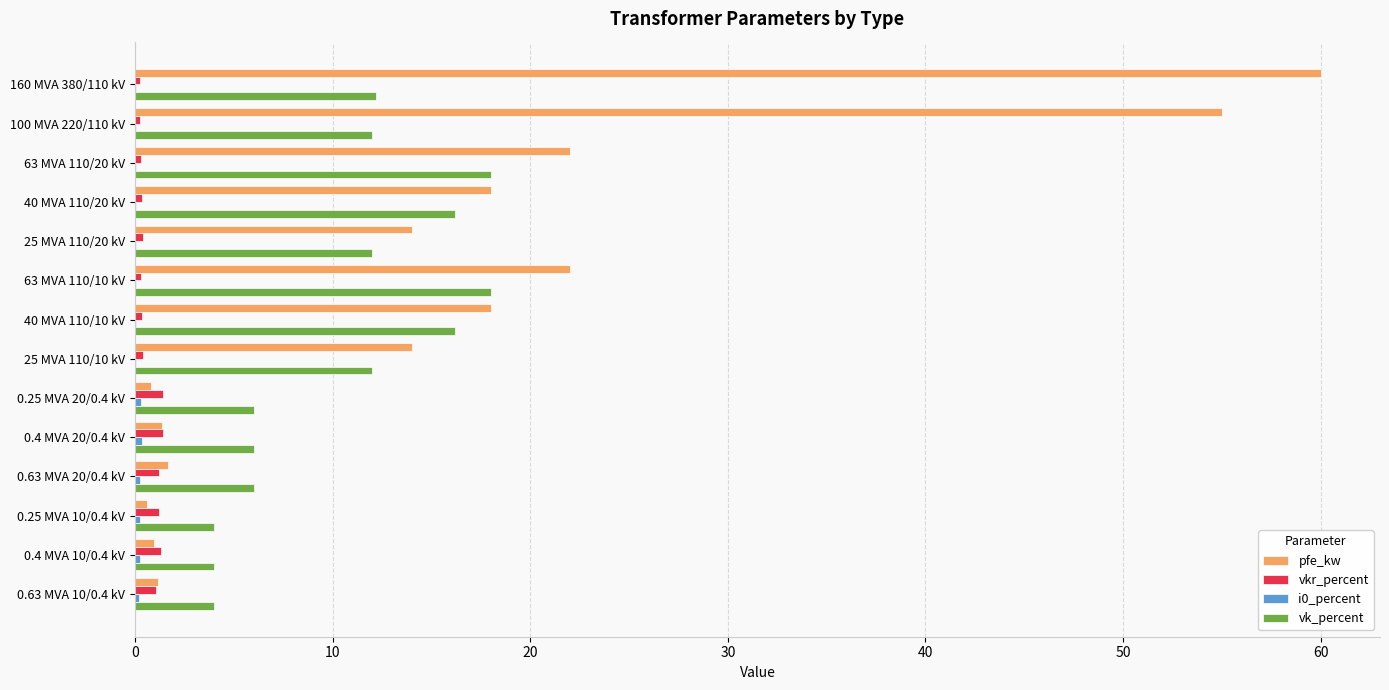

Count the number of categories in the chart.

14